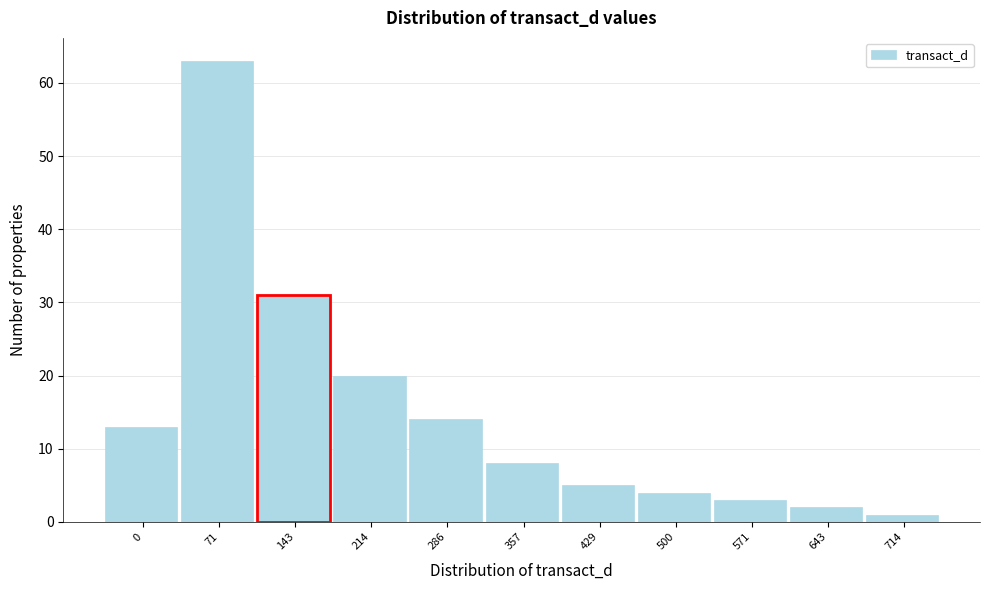

Reading left to right, what are all the values shown in this chart?

13	63	31	20	14	8	5	4	3	2	1